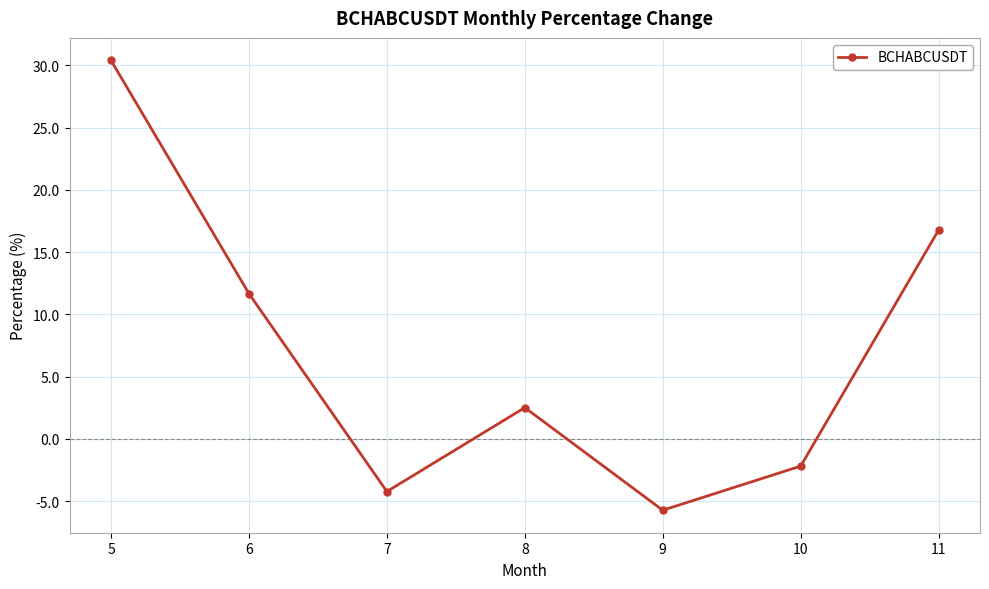

Reading left to right, extract all data points from this chart.

30.4	11.7	-4.2	2.5	-5.7	-2.2	16.8